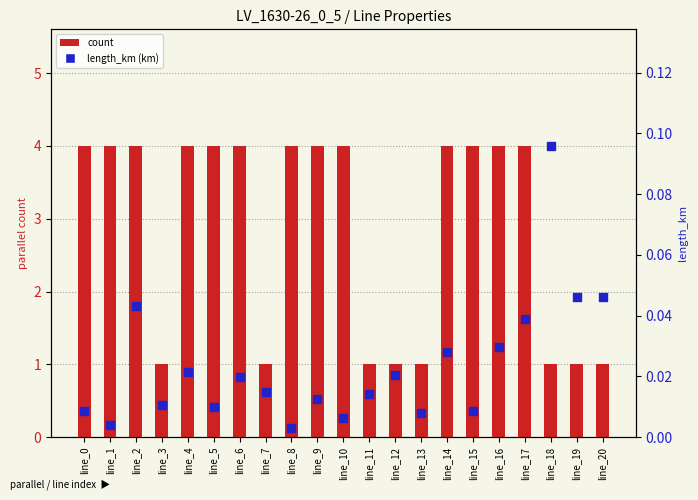

Which series reaches the minimum Y coordinate?

length_km (km)